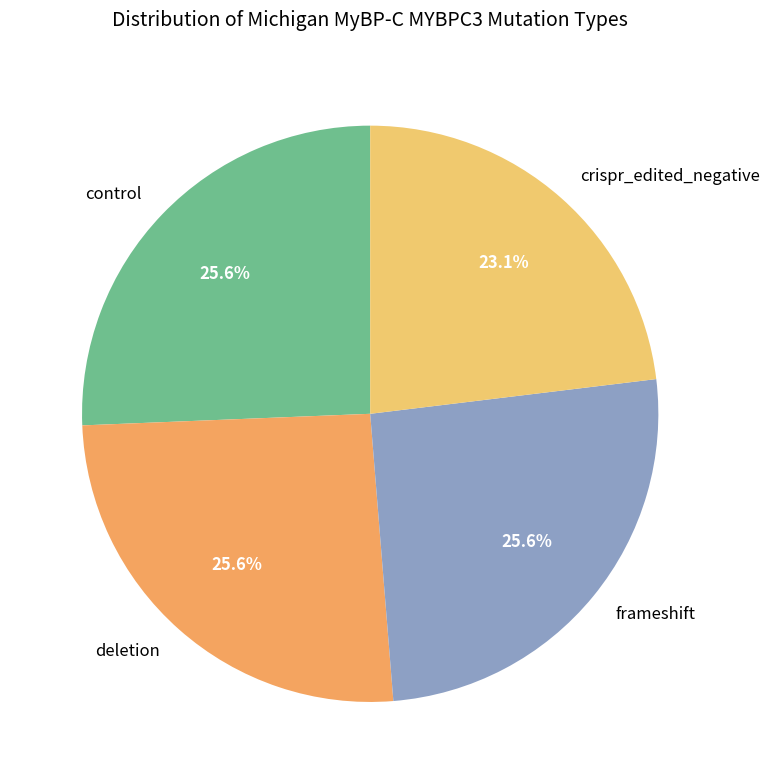

To the nearest percent, what is the combined percentage of deletion and crispr_edited_negative?

49%